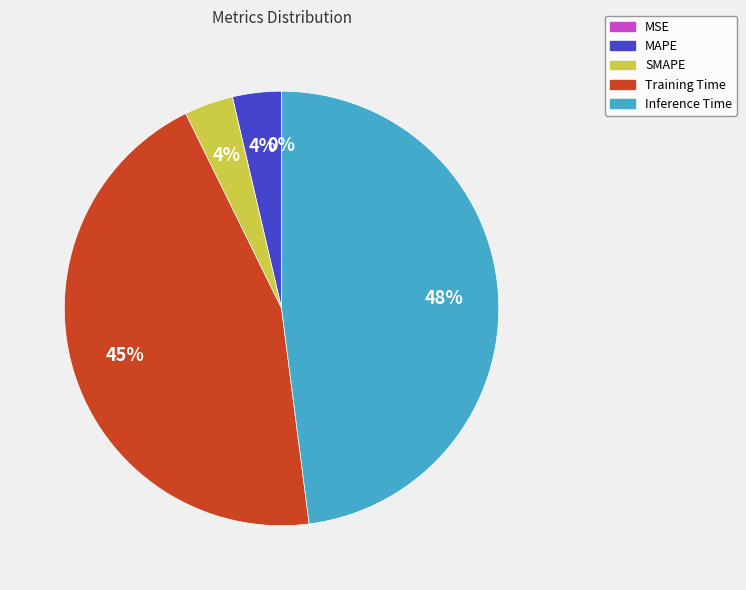

Combined, do Training Time and SMAPE account for over 50%?

No